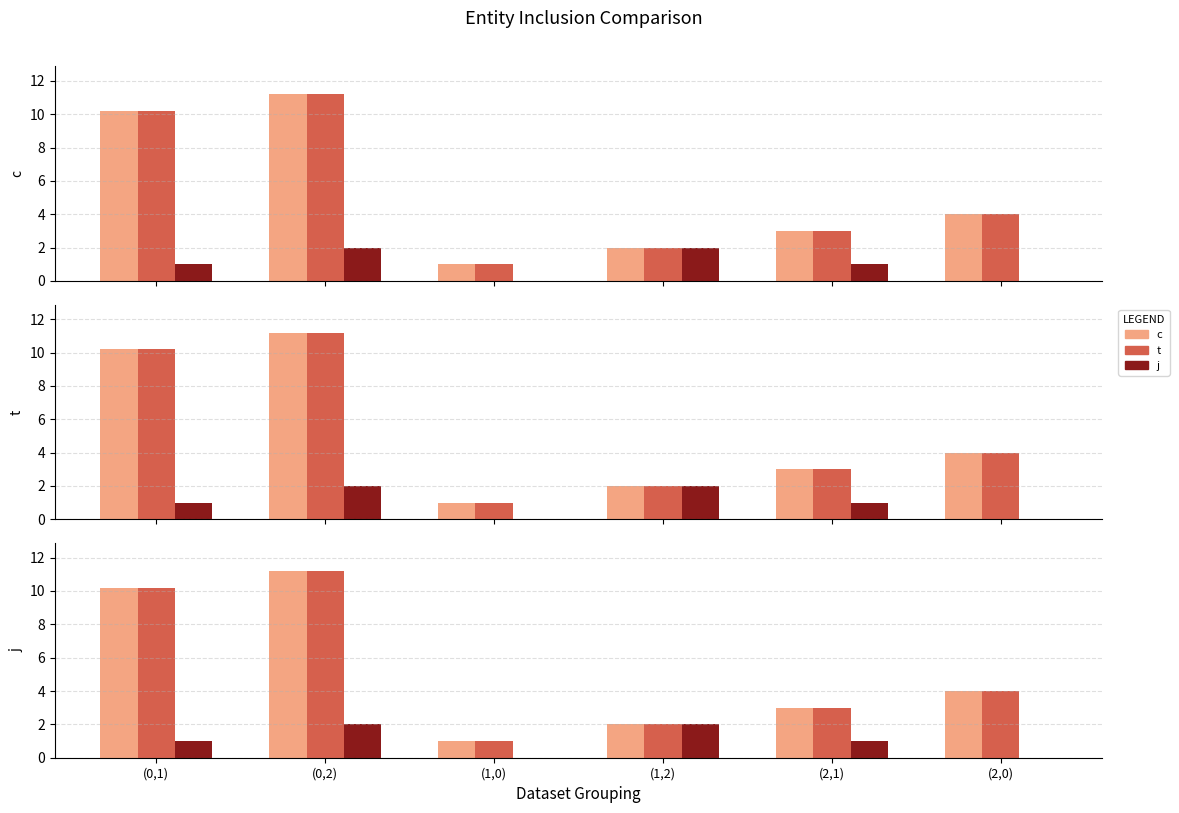

Which series has the largest total across all categories?

c